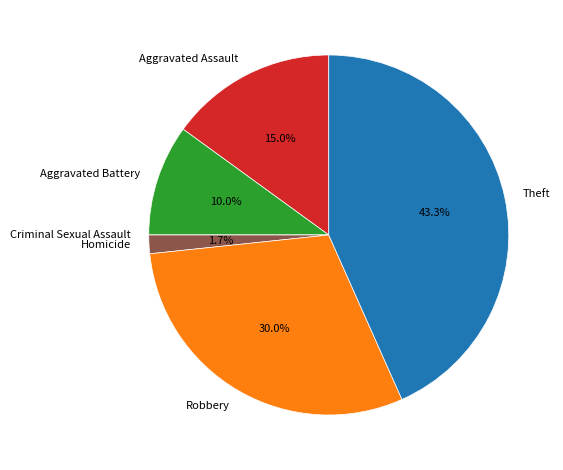

To the nearest percent, what percentage of the pie is Robbery?

30%